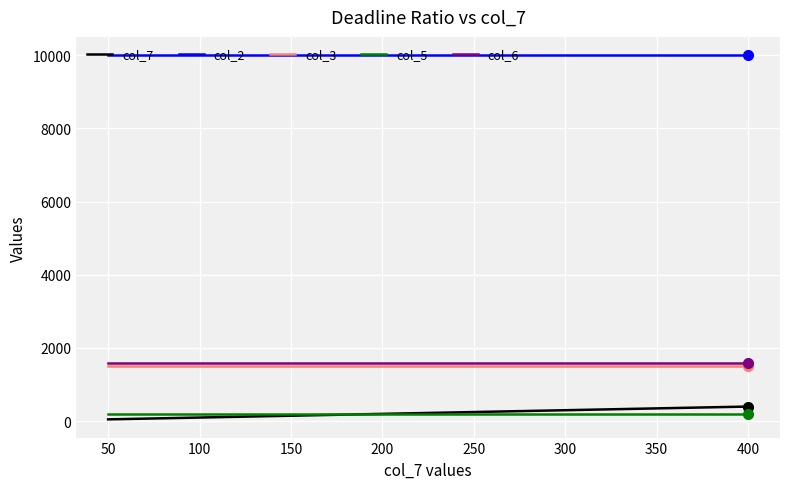

Is it true that col_2 equals 10000 at 100?

True